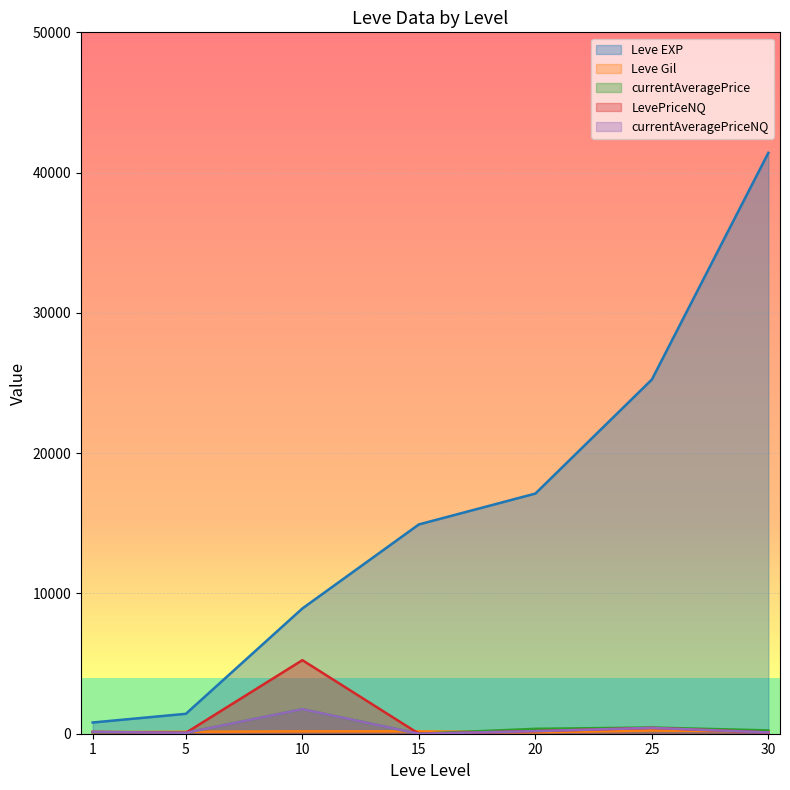

What are all the series names shown in the legend?

Leve EXP, Leve Gil, currentAveragePrice, LevePriceNQ, currentAveragePriceNQ